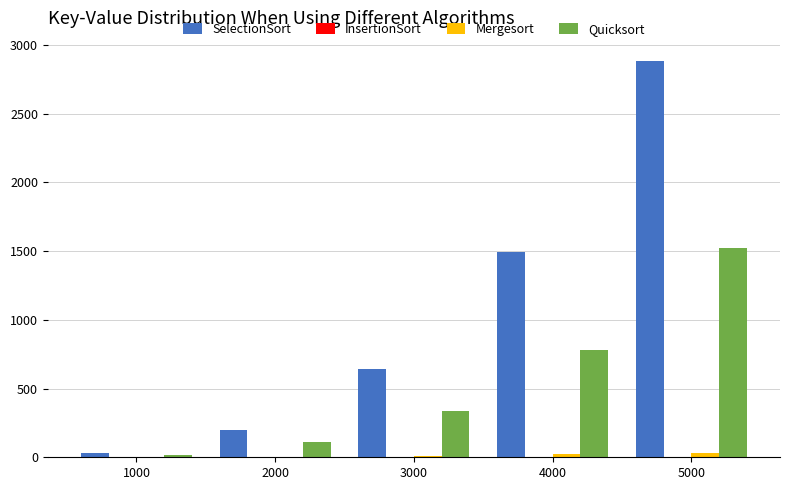

Between 1000 and 4000, which series saw the biggest shift?

SelectionSort